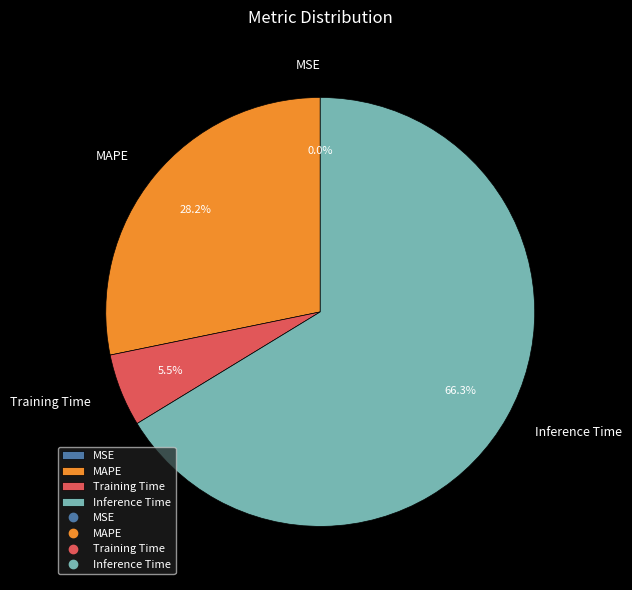

Between Training Time and Inference Time, which is larger?

Inference Time